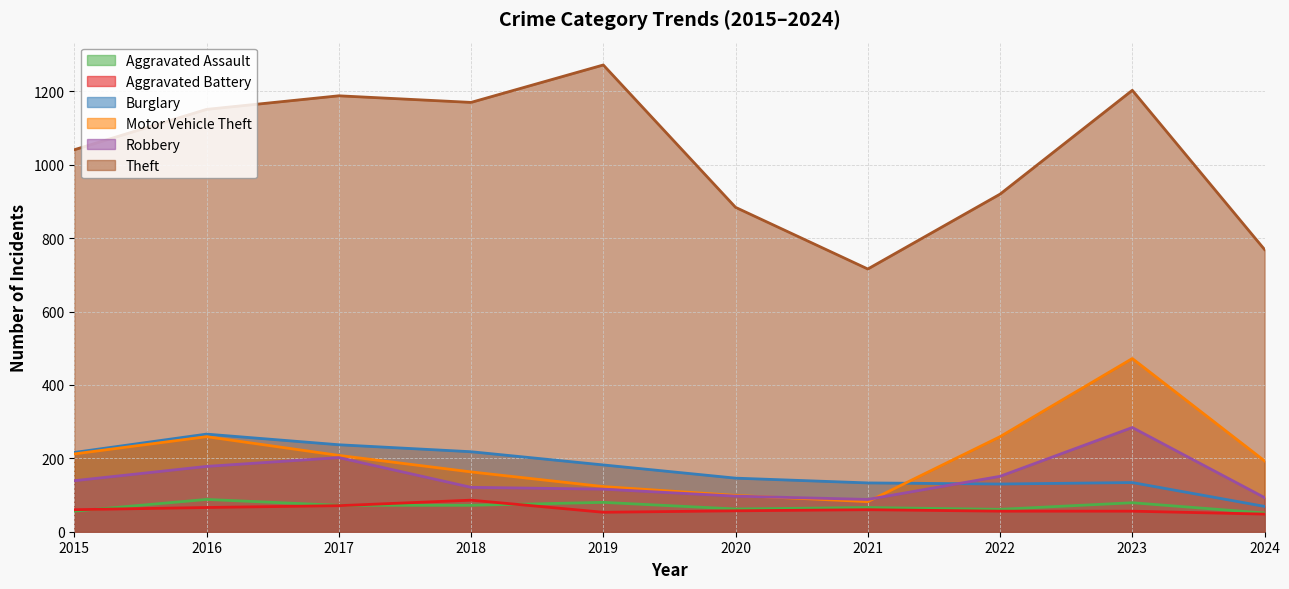

At which label does Aggravated Battery reach its peak?

2018